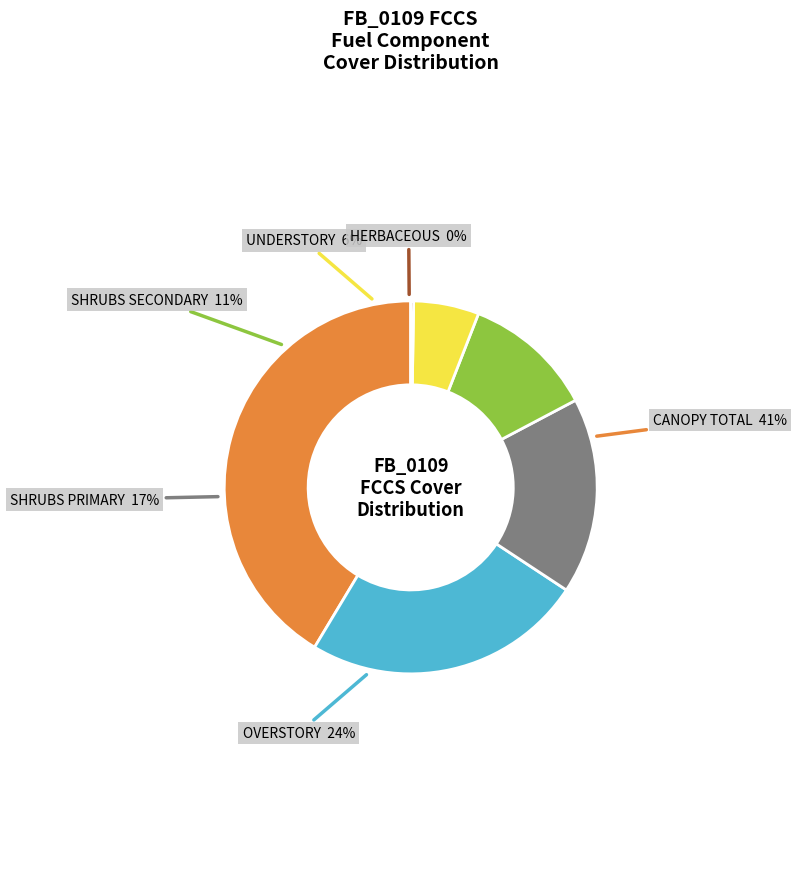

Is it true that eHERBACEOUS_PRIMARY_LAYER_LOADING is 0% of the pie?

True